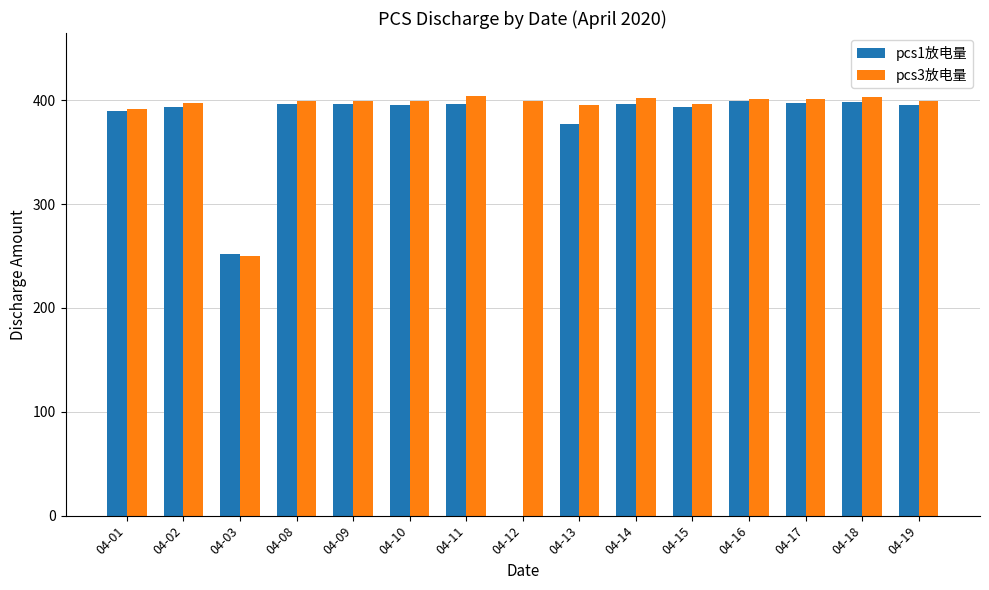

How many distinct data groups are displayed?

2